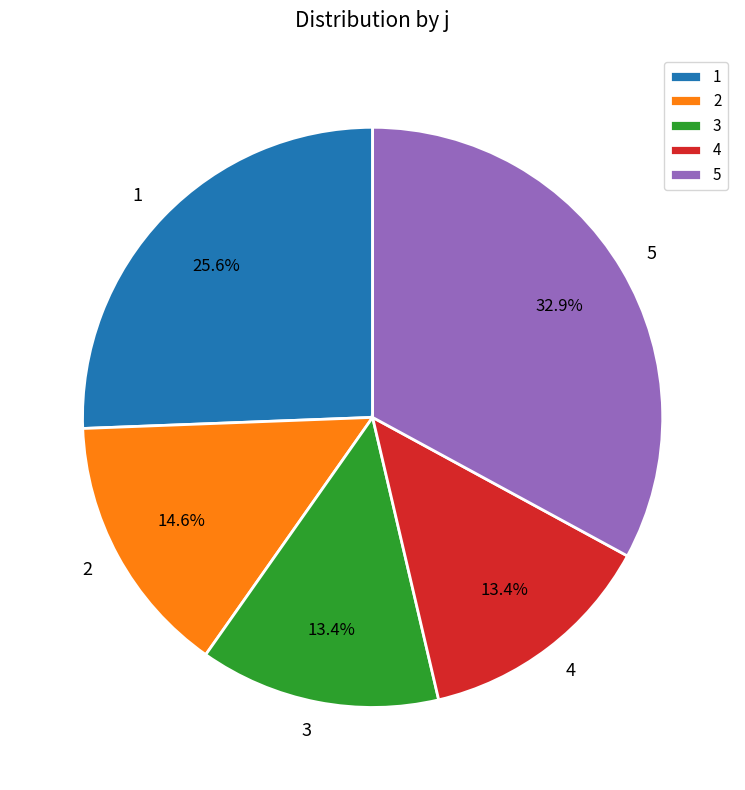

Which category has the biggest portion of the pie?

5